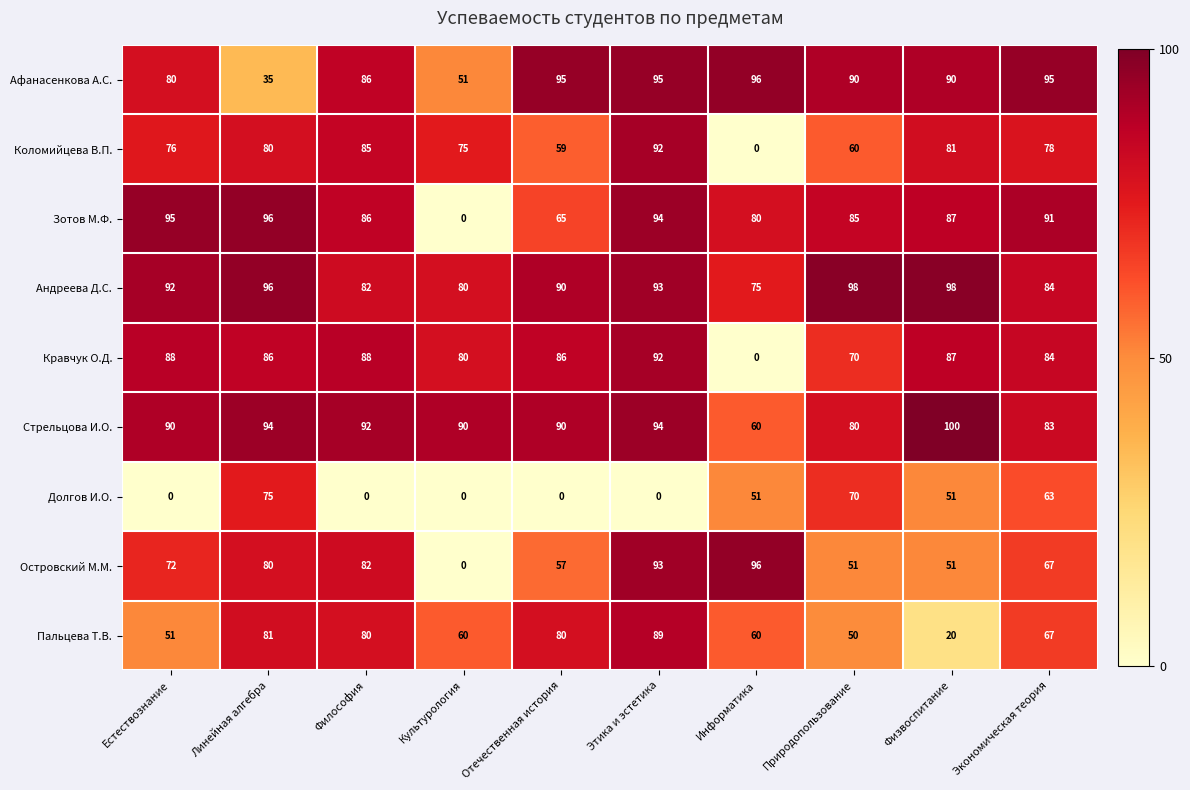

At which category is the sum across all series the highest?

Этика и эстетика